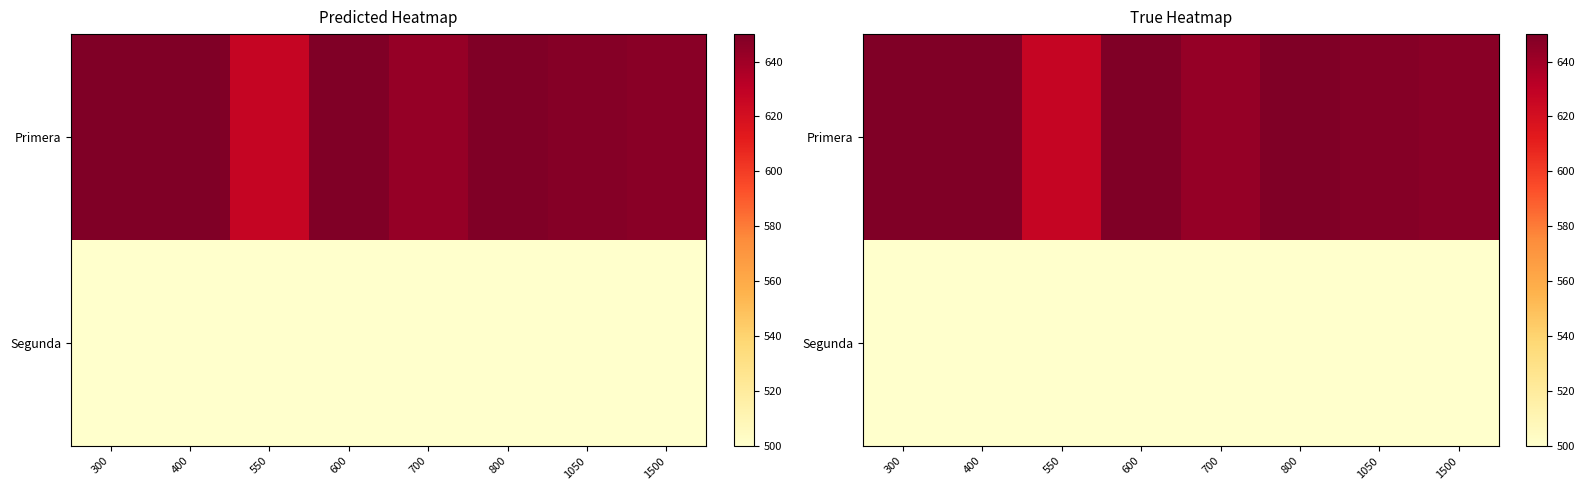

True or false: Segunda has a value of 686 at 300.

False